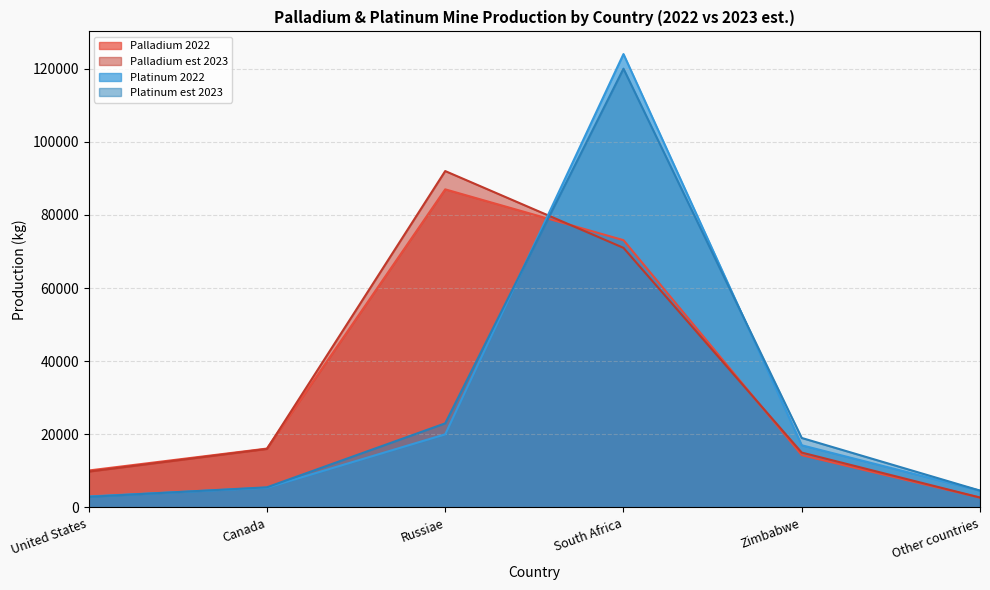

In Platinum est 2023, how many points are higher than both neighbors (excluding endpoints)?

1